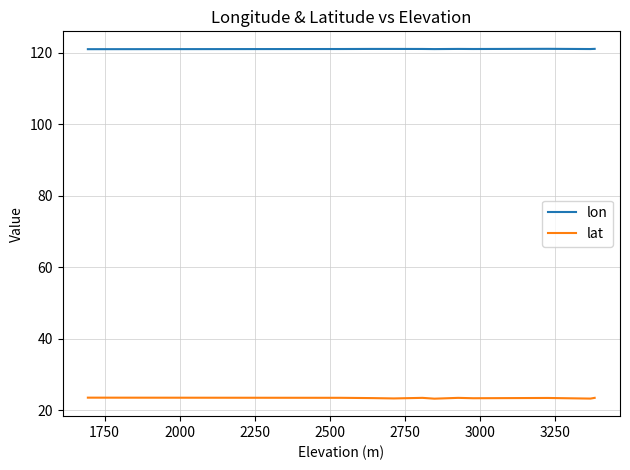

Rank the series by their maximum value, from highest to lowest.

lon, lat